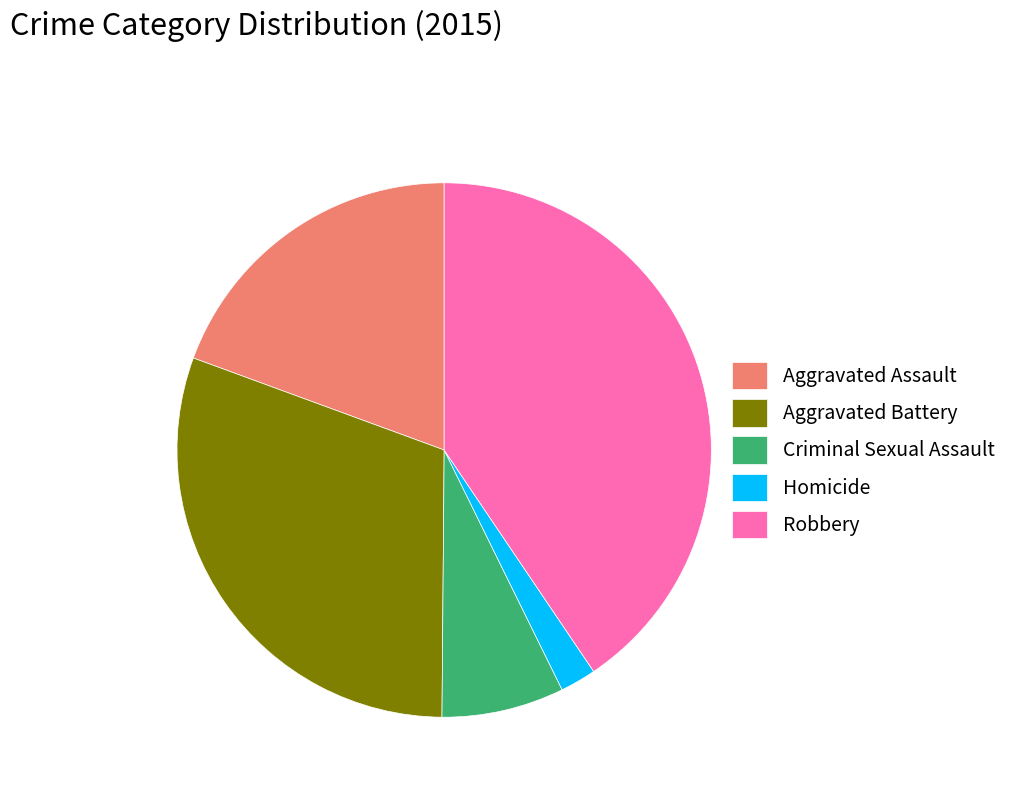

Rank the categories by value from lowest to highest.

Homicide, Criminal Sexual Assault, Aggravated Assault, Aggravated Battery, Robbery